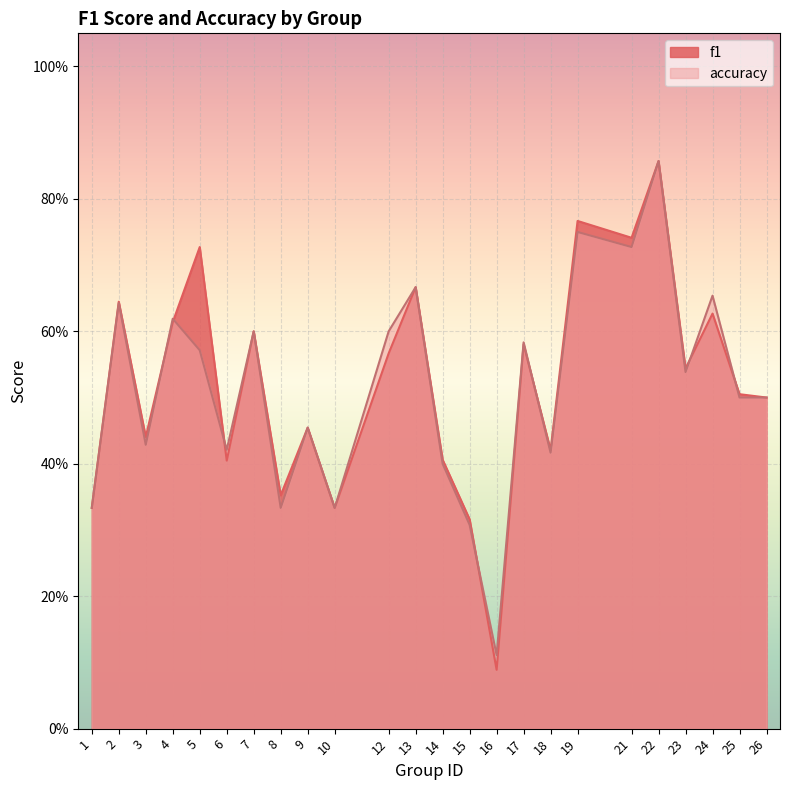

What are all the series names shown in the legend?

f1, accuracy